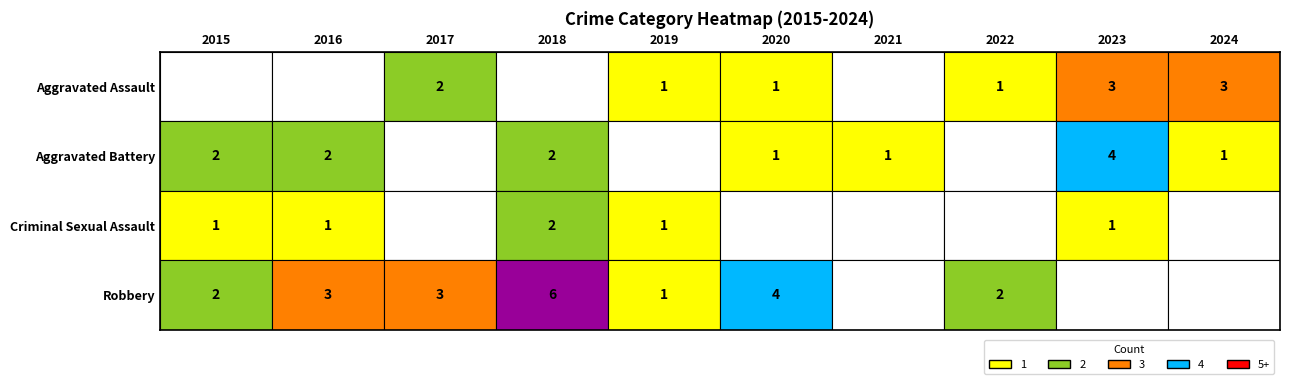

Which has a higher value, 2021 or 2023?

2023